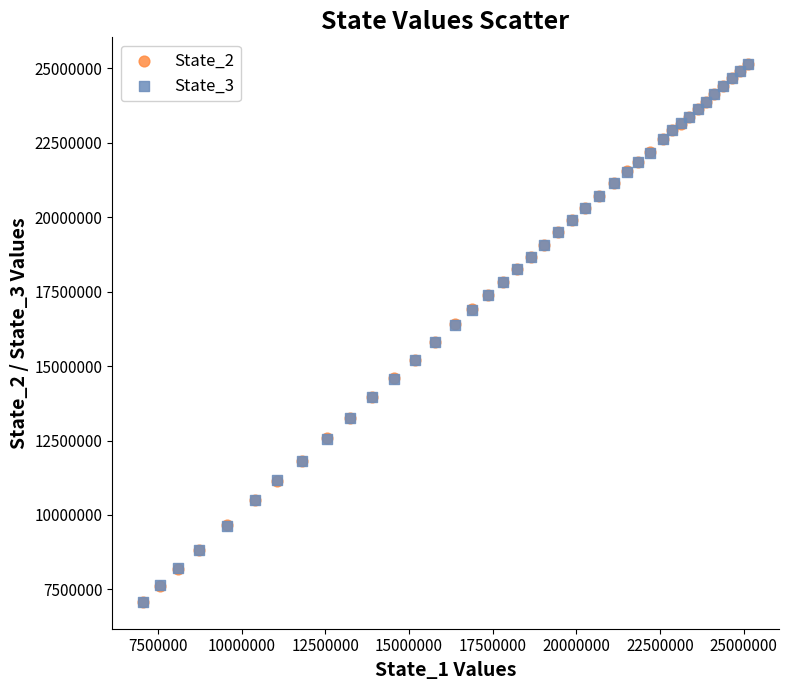

What are all the series names shown in the legend?

State_2, State_3